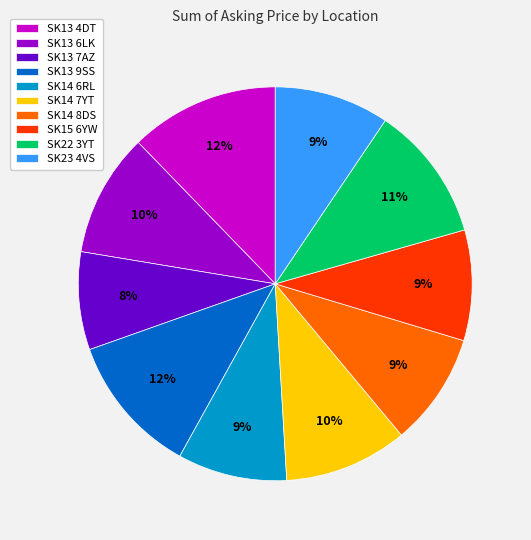

To the nearest percent, what is the difference between the SK22 3YT and SK13 7AZ slice percentages?

3%